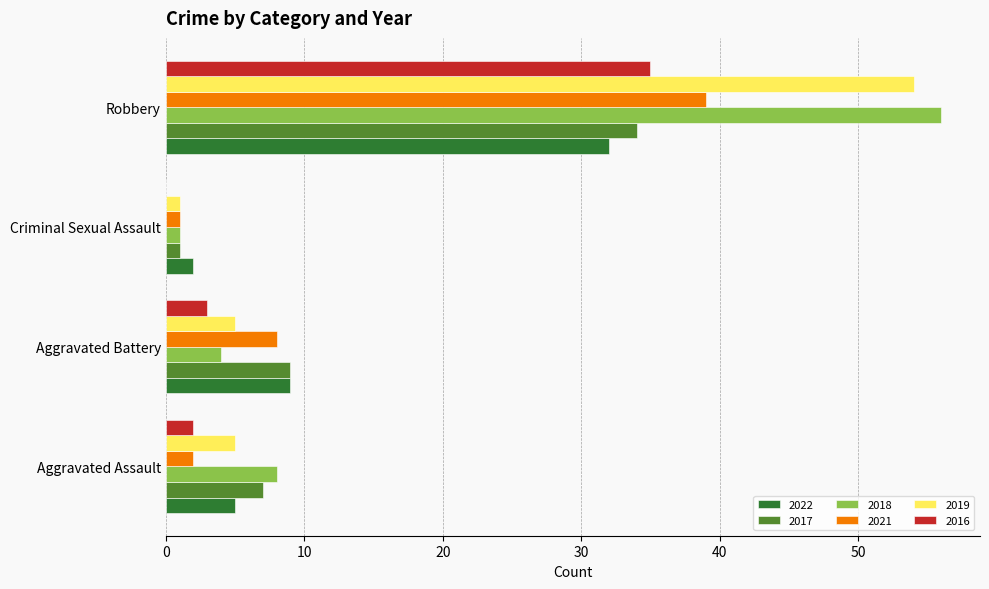

Count the number of data series in this chart.

6